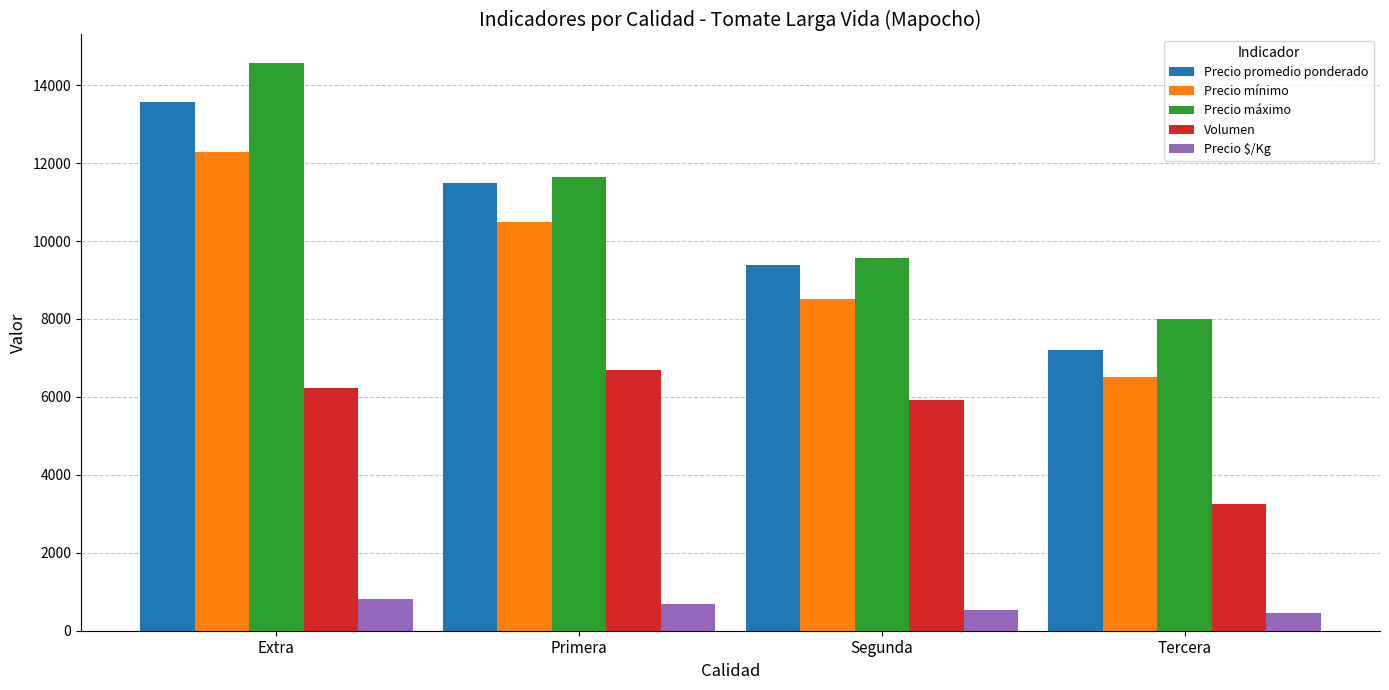

Rank the series at Segunda from highest to lowest value.

Precio máximo, Precio promedio ponderado, Precio mínimo, Volumen, Precio $/Kg